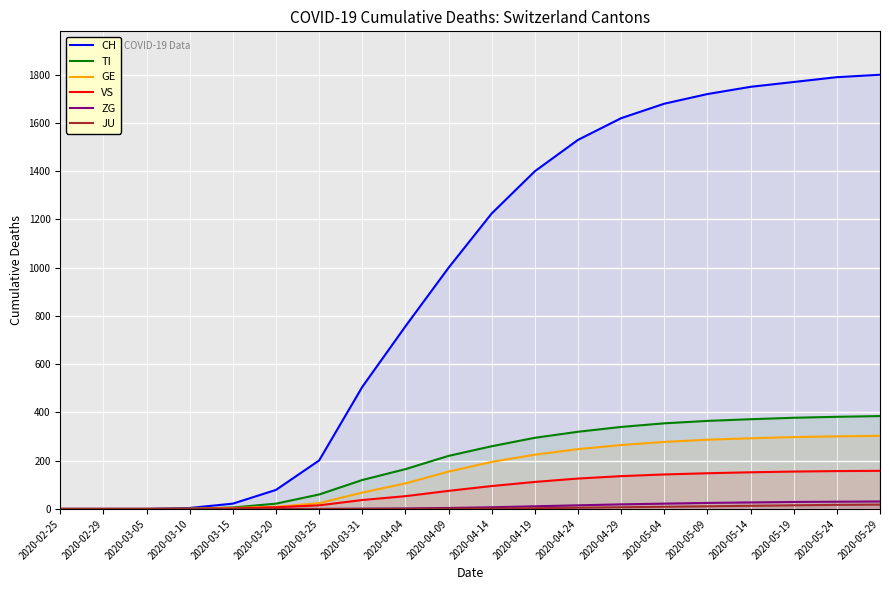

At which category is the sum across all series the highest?

2020-05-29